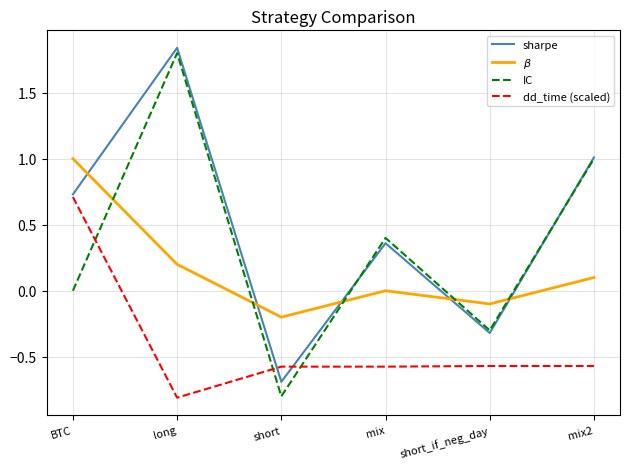

What is the difference between the highest and lowest values at mix2?

1.6